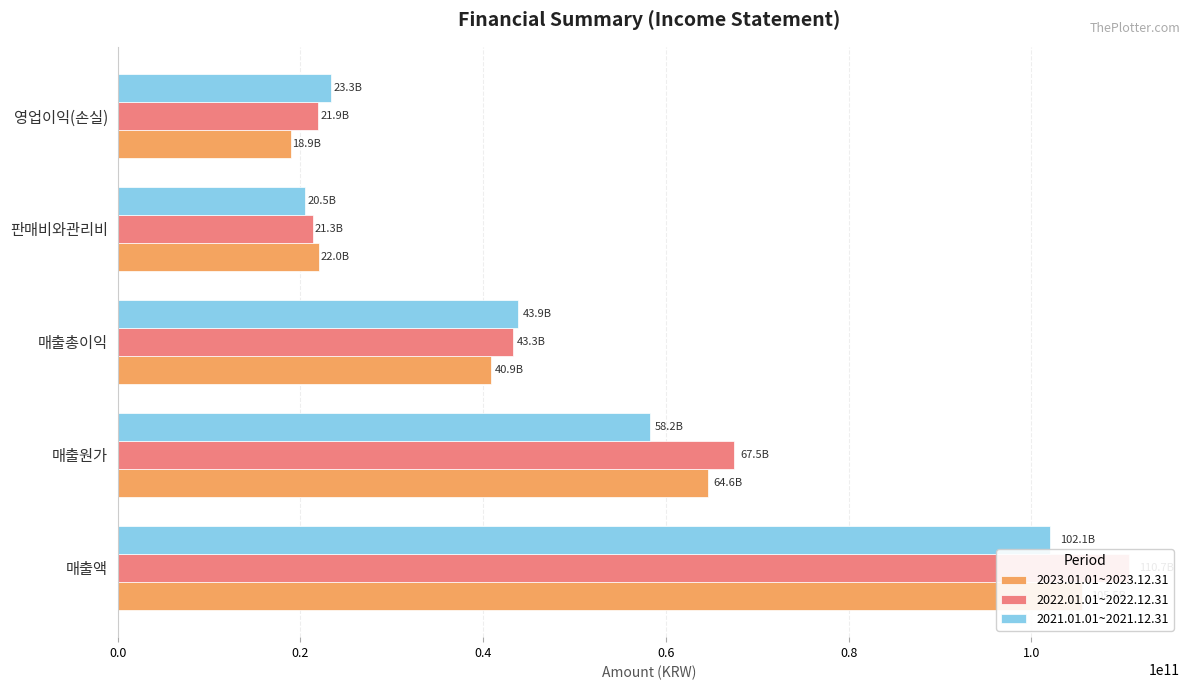

What is the sum of all 2021.01.01~2021.12.31 values?

247989536454